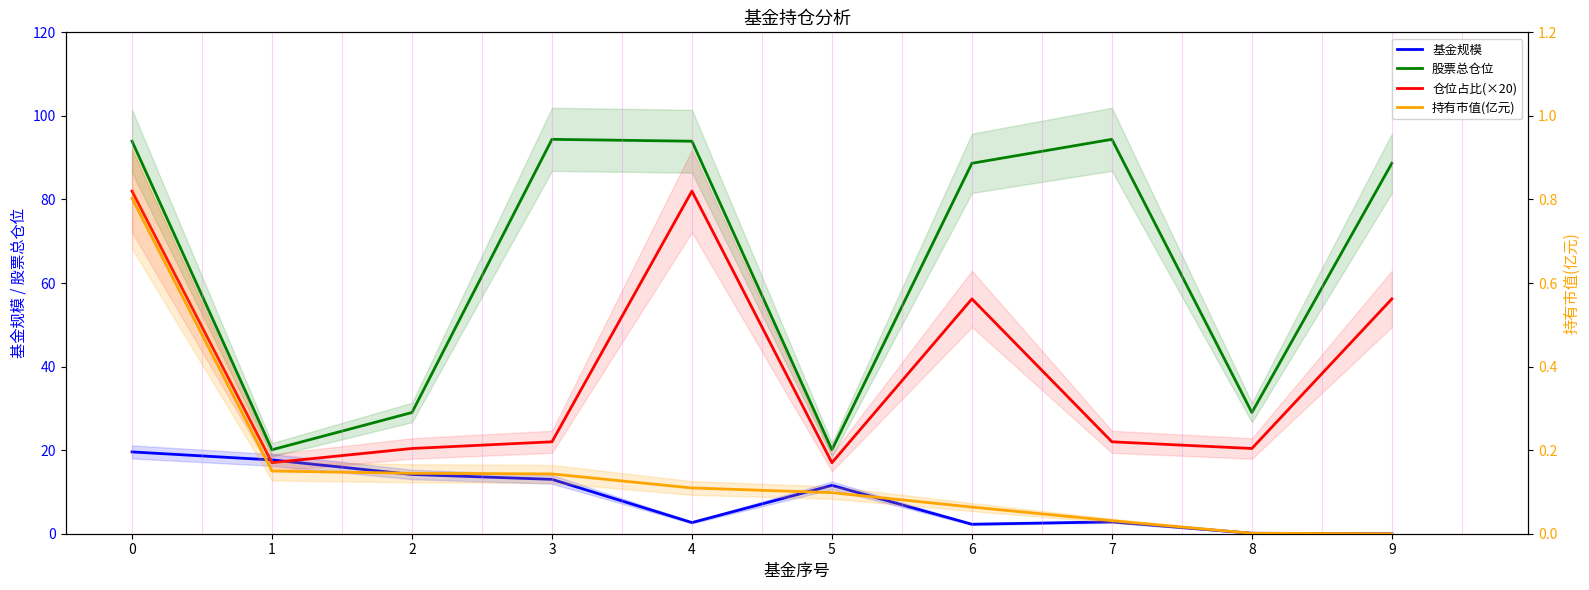

Reading left to right, transcribe all the data shown in this chart.

基金规模: 0=19.6	1=17.7	2=14.2	3=13.0	4=2.7	5=11.6	6=2.3	7=2.8	8=0.1	9=0.0
股票总仓位: 0=93.9	1=20.1	2=29.0	3=94.4	4=93.9	5=20.1	6=88.7	7=94.4	8=29.0	9=88.7
仓位占比(×20): 0=82.0	1=17.0	2=20.4	3=22.0	4=82.0	5=17.0	6=56.2	7=22.0	8=20.4	9=56.2
持有市值(亿元): 0=0.8	1=0.2	2=0.1	3=0.1	4=0.1	5=0.1	6=0.1	7=0.0	8=0.0	9=0.0